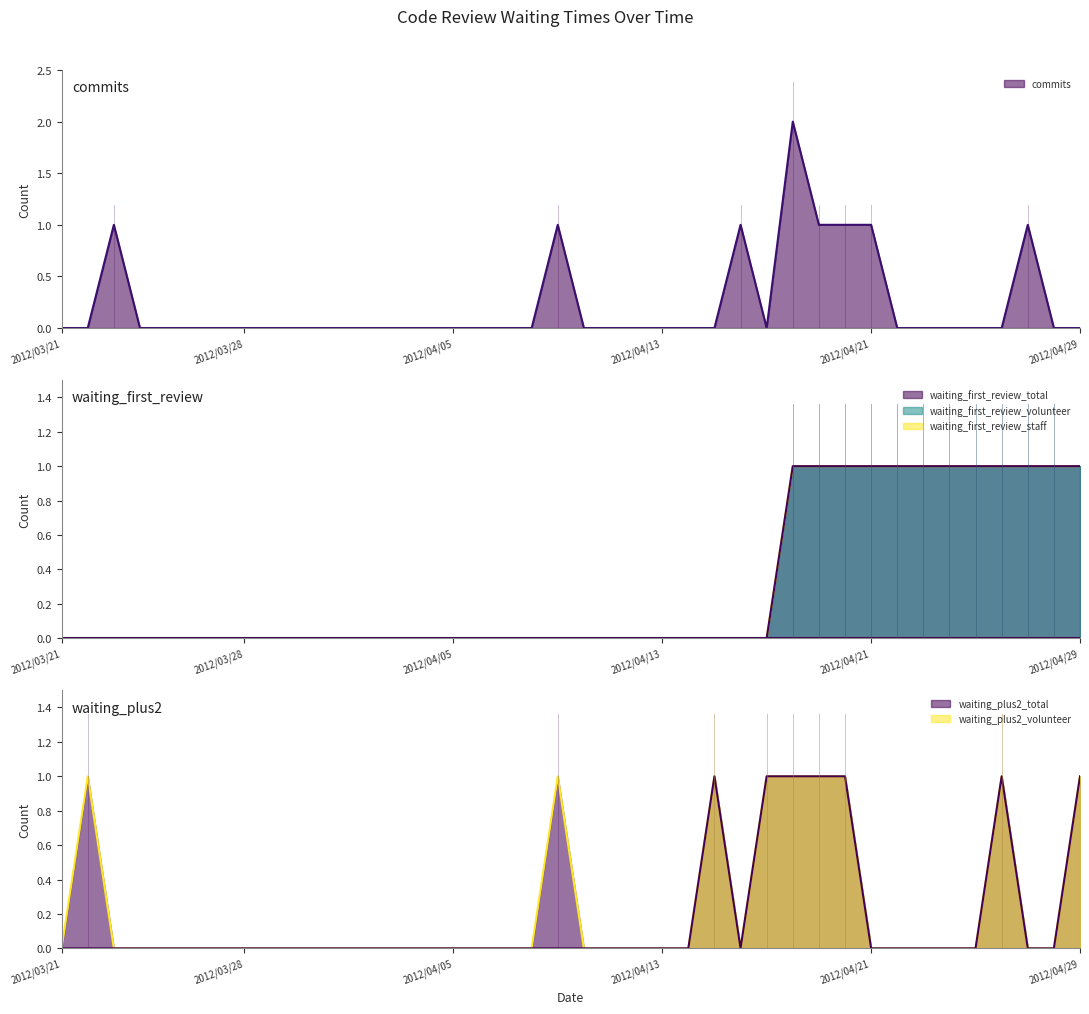

How many positive values does the waiting_first_review_volunteer series have?

12